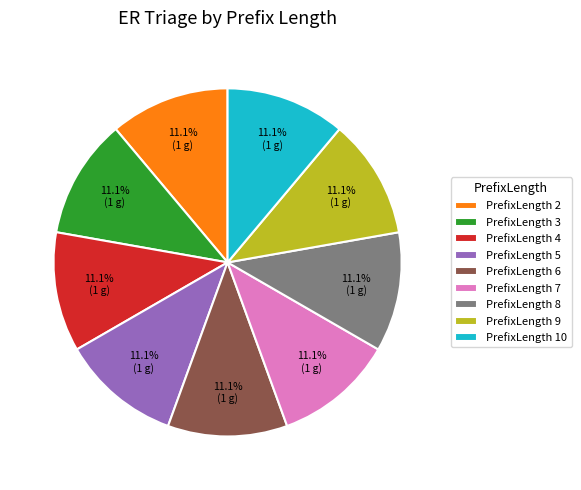

What percentage do PrefixLength 5 and PrefixLength 3 together represent?

22.2%